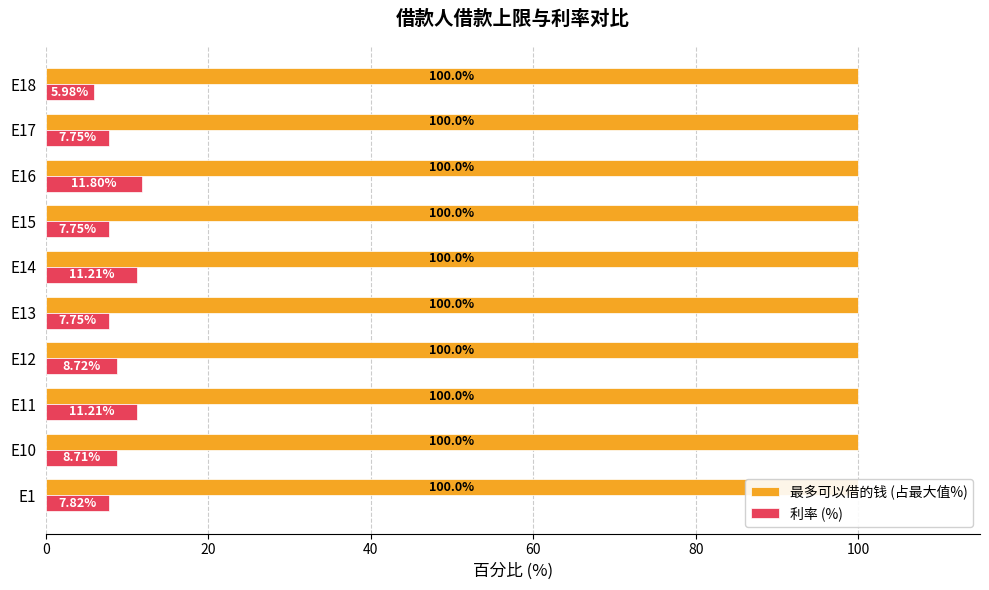

What is the value of the 利率 (%) bar at the 2nd from the left?

8.7